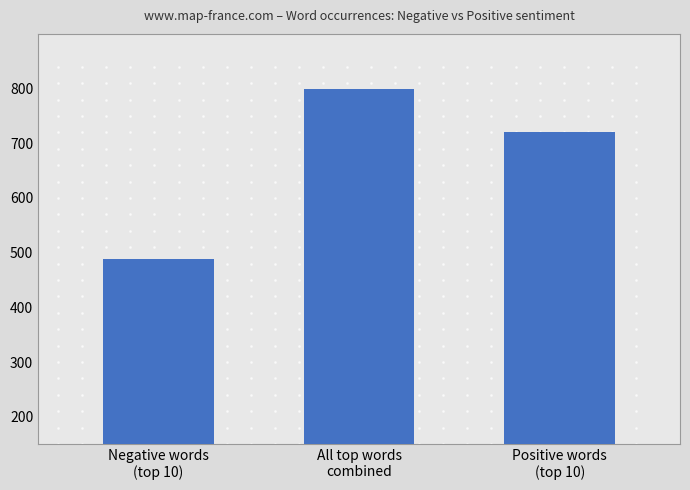

How many categories are shown in the chart?

3